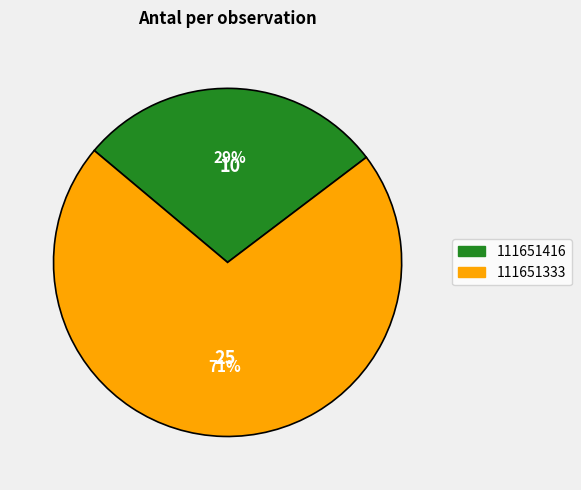

How many slices are in this pie chart?

2